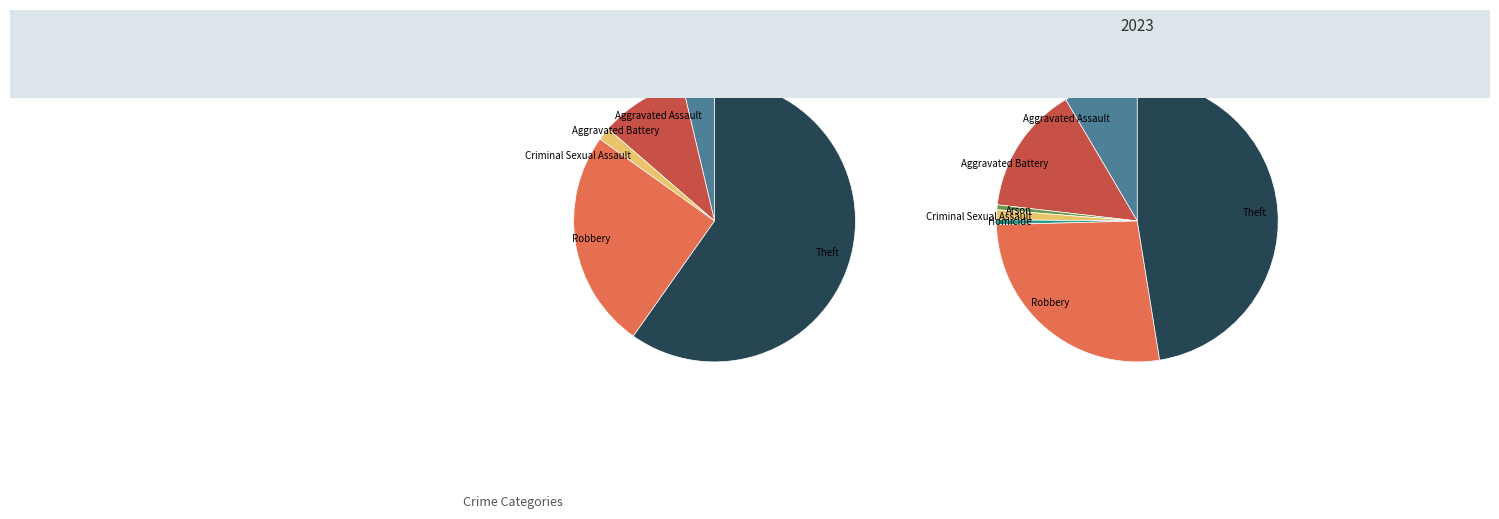

To the nearest percent, what percentage of the pie is Aggravated Battery?

15%